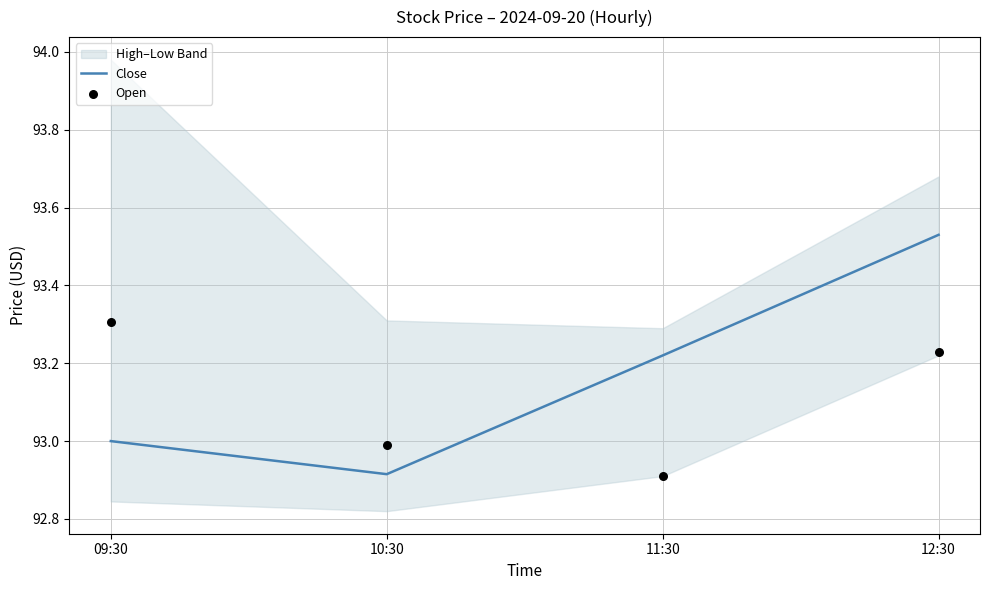

Which series reaches the minimum Y coordinate?

Open